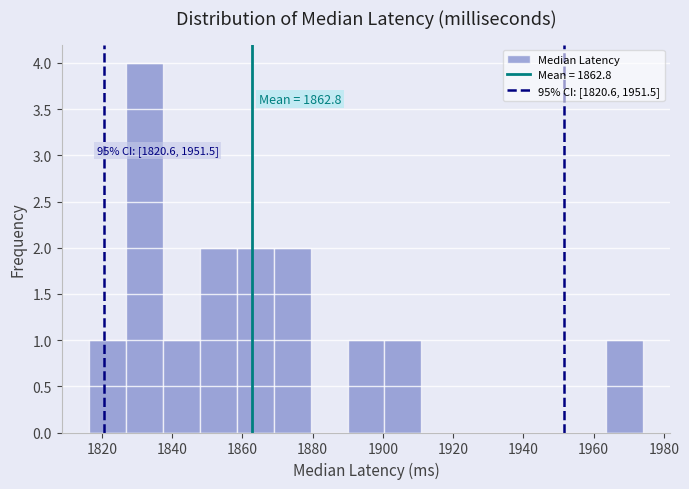

Which range on the x-axis has the tallest bar?

1826 to 1838